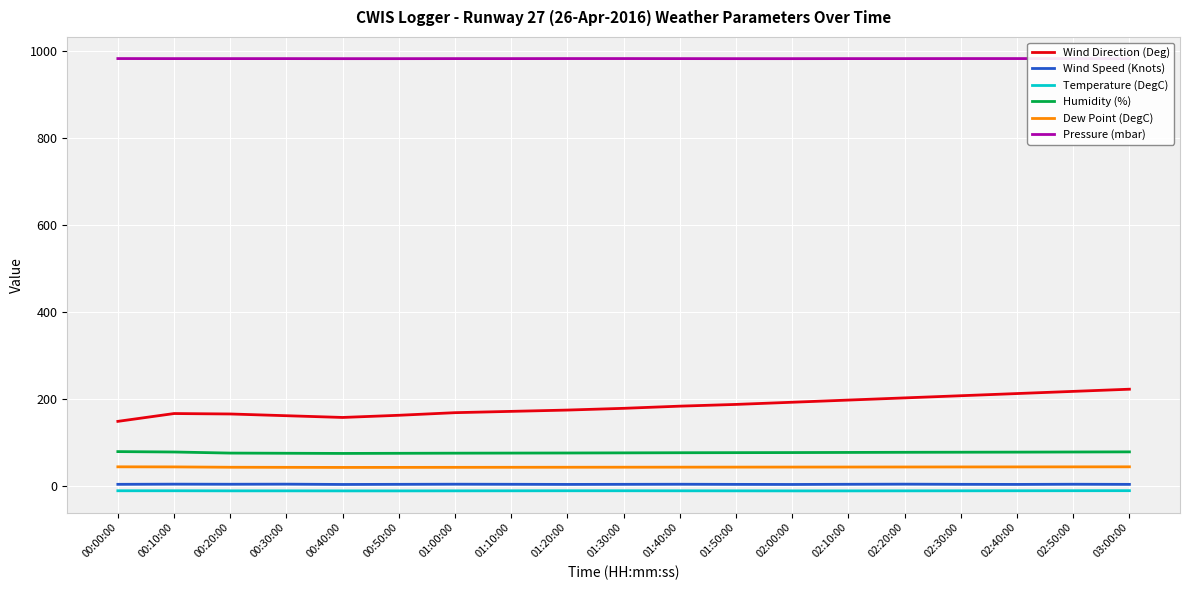

The Temperature (DegC) series shows -12.0 at 00:40:00. True or false?

True